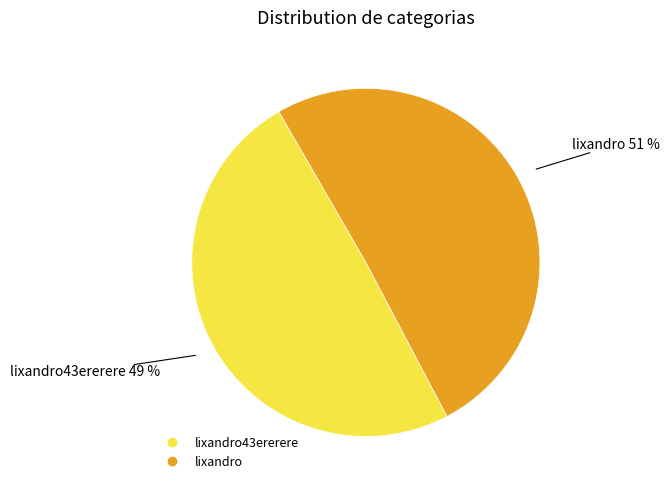

Count the number of slices in the pie.

2